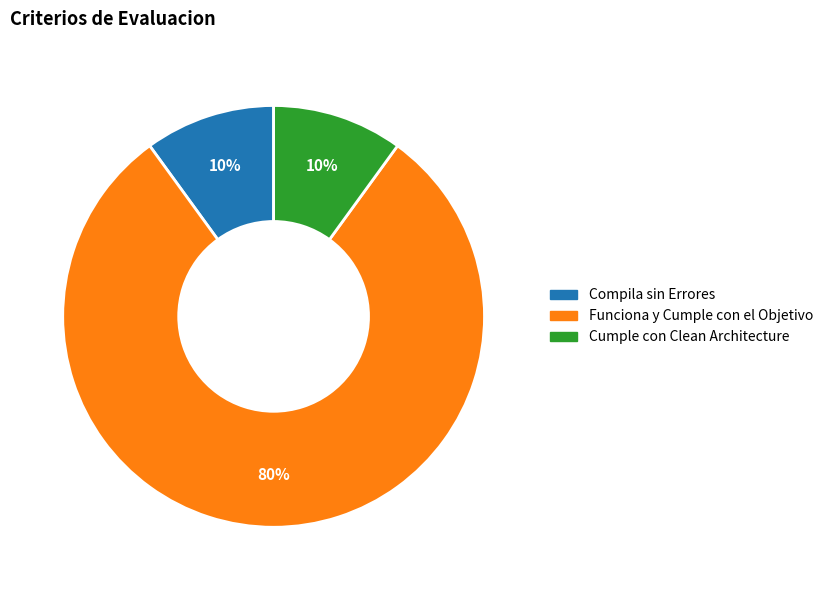

Which slice is the largest?

Funciona y Cumple con el Objetivo